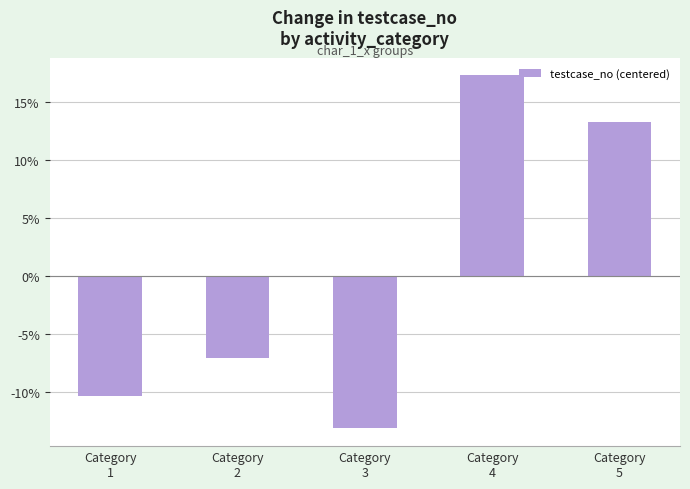

Reading left to right, what are all the values shown in this chart?

Category
1=-10.4	Category
2=-7.1	Category
3=-13.2	Category
4=17.3	Category
5=13.3